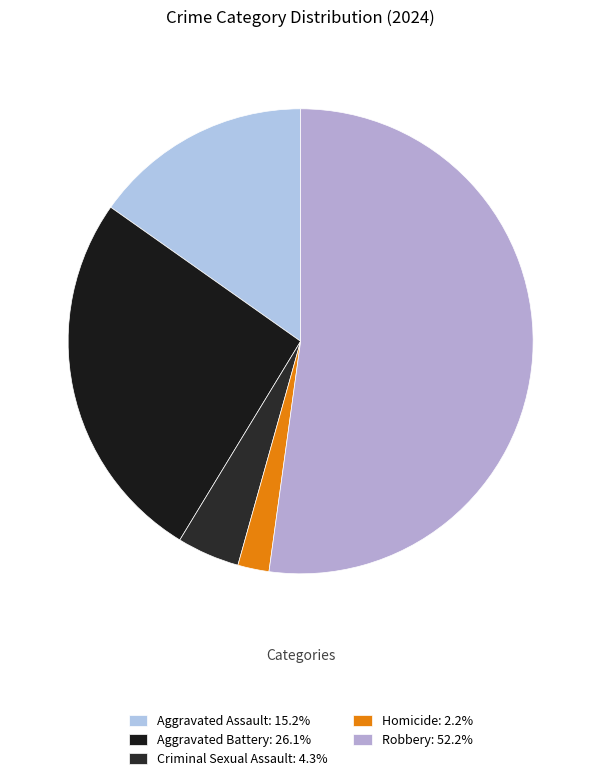

Is Aggravated Battery the majority of the pie?

No